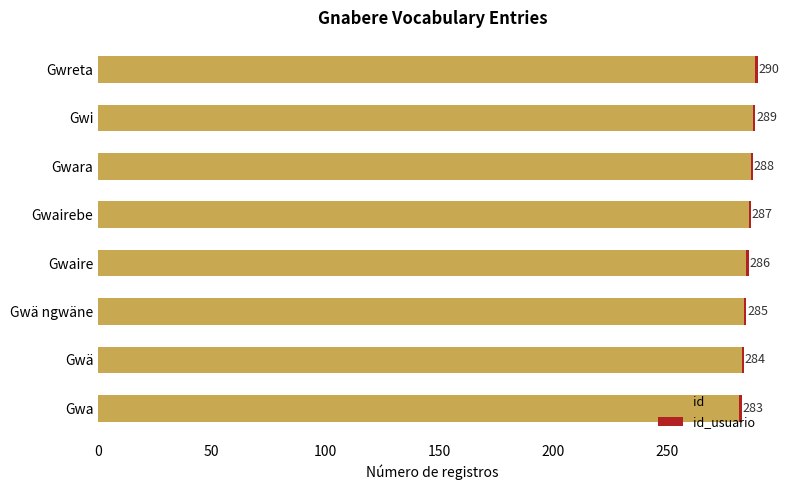

At which category is the sum across all series the highest?

Gwreta